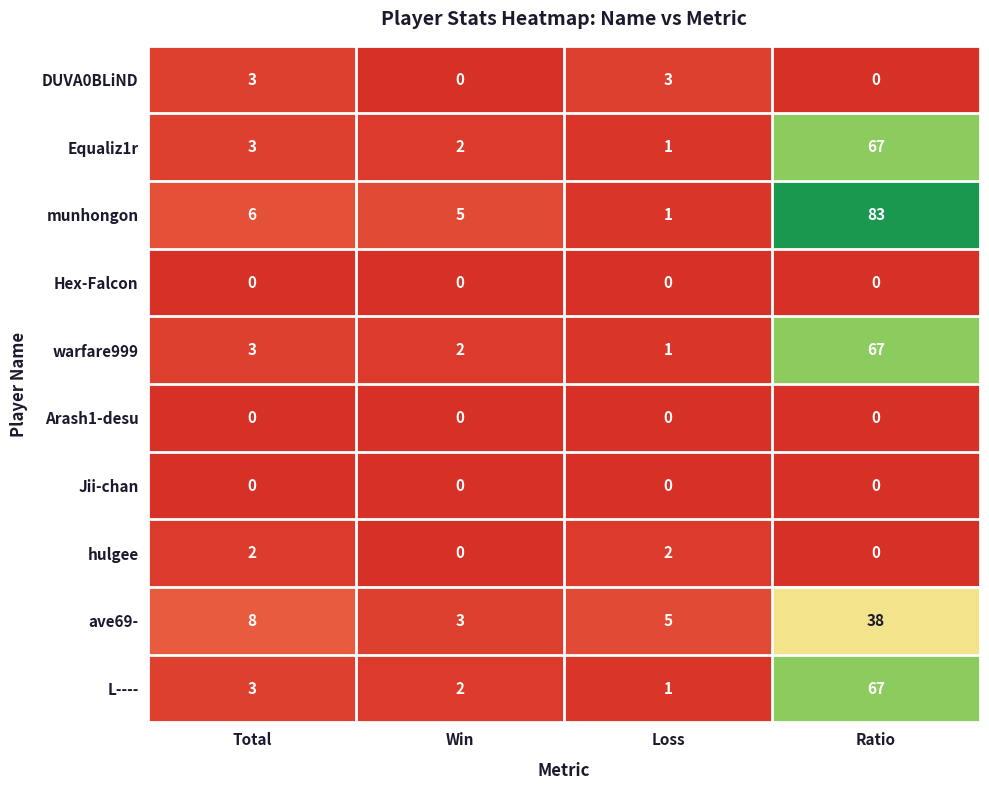

At which label is munhongon closest to 42?

Total